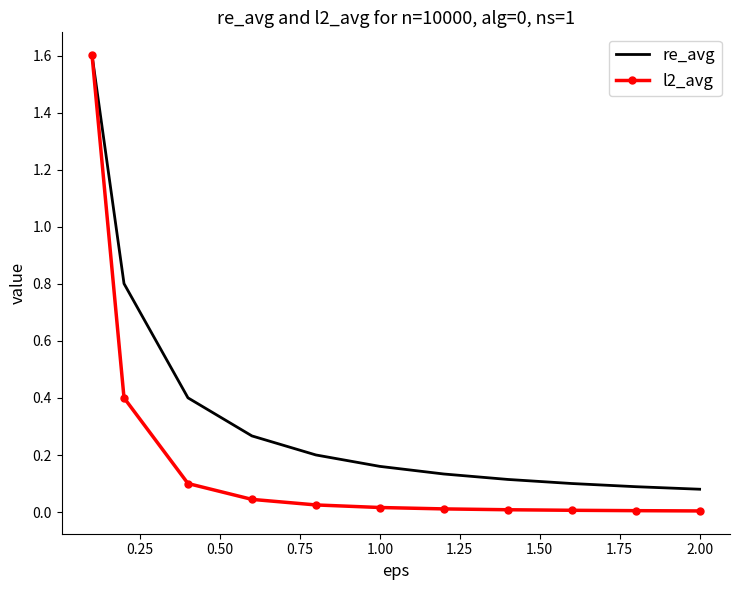

Which series has the largest total across all categories?

re_avg